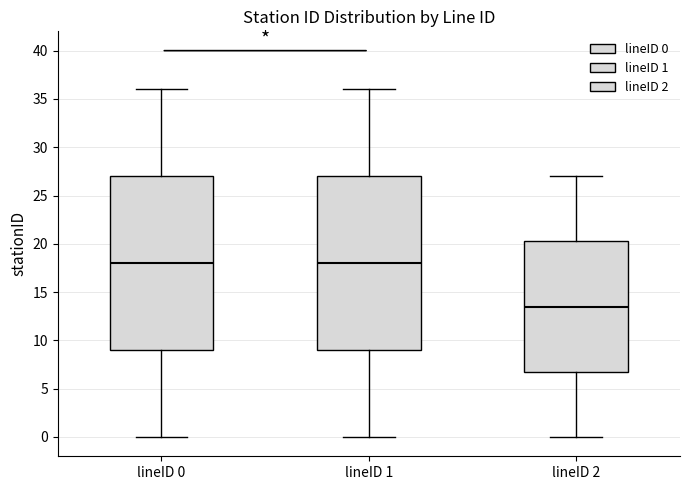

Reading left to right, read every box against the y-axis: the position of its median line, the range the box covers, and the ends of its whiskers. The values are not printed on the chart, so give them approximately, as read against the axis.

lineID 0: median 18.0, box 9.0 to 27.0, whiskers 0.0 to 36.0
lineID 1: median 18.0, box 9.0 to 27.0, whiskers 0.0 to 36.0
lineID 2: median 13.5, box 7.0 to 20.5, whiskers 0.0 to 27.0